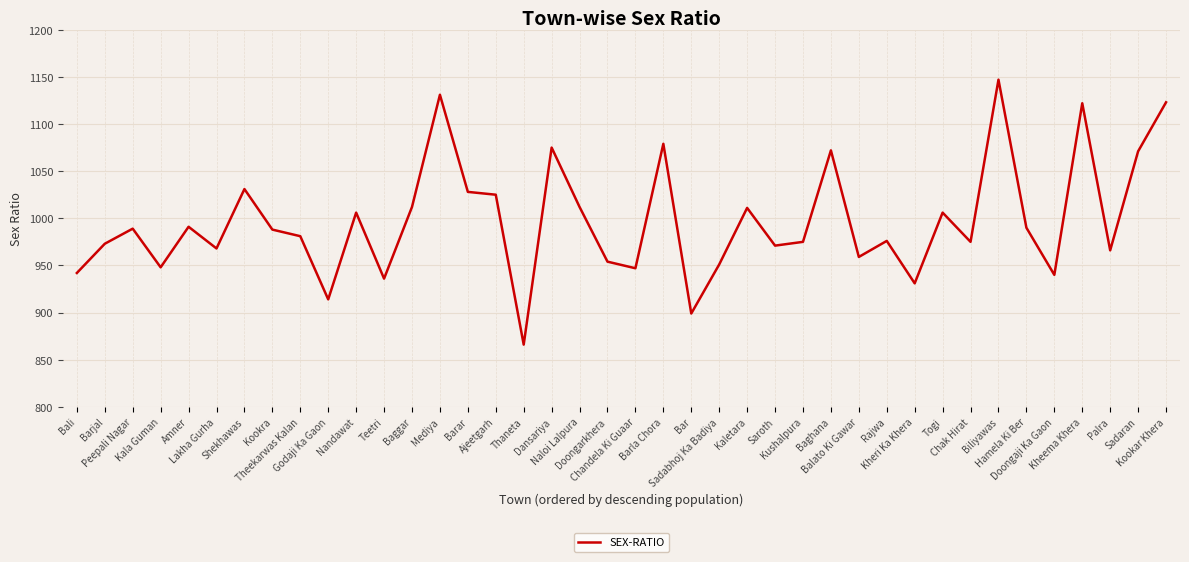

What is the greatest value displayed?

1147